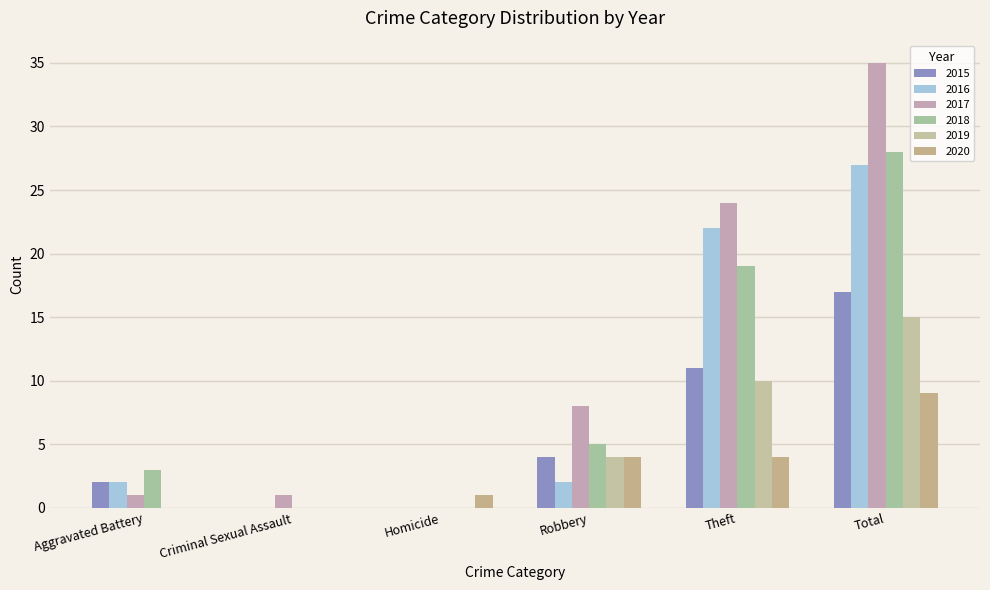

How many data points does each series have?

6